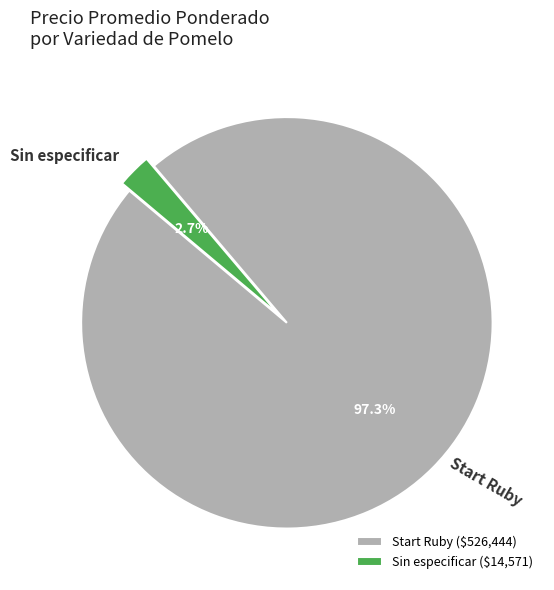

Is the sum of Sin especificar and Start Ruby greater than half?

Yes